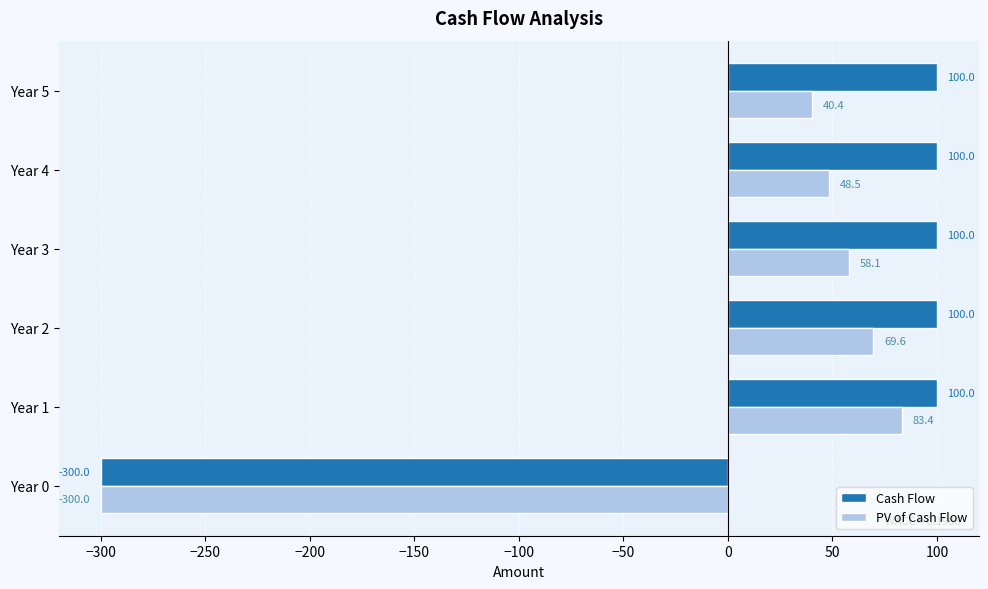

At Year 2, list the series in order from largest to smallest.

Cash Flow, PV of Cash Flow